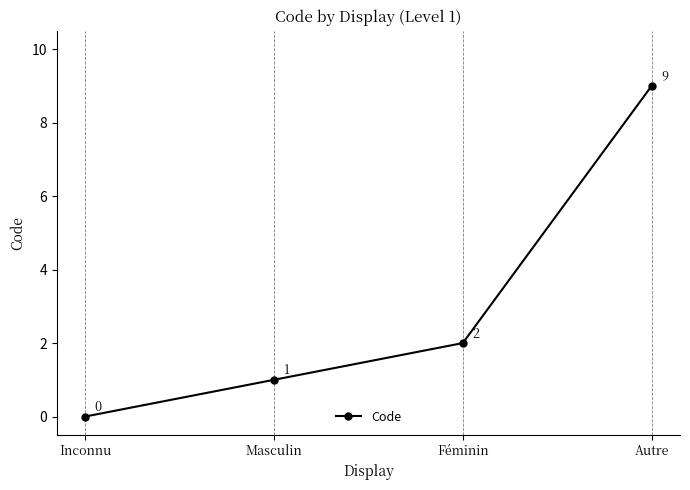

Count the values in the range 1 to 9.

3